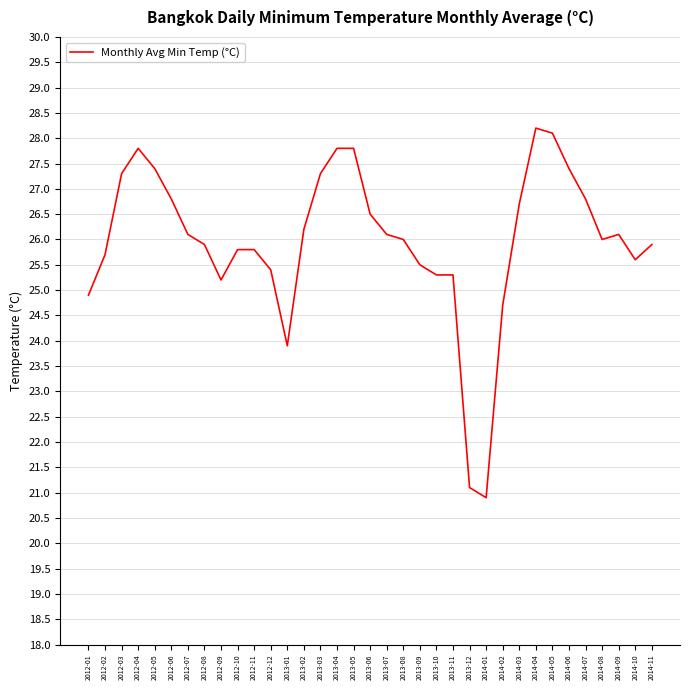

What is the difference between the maximum and second lowest values?

7.1